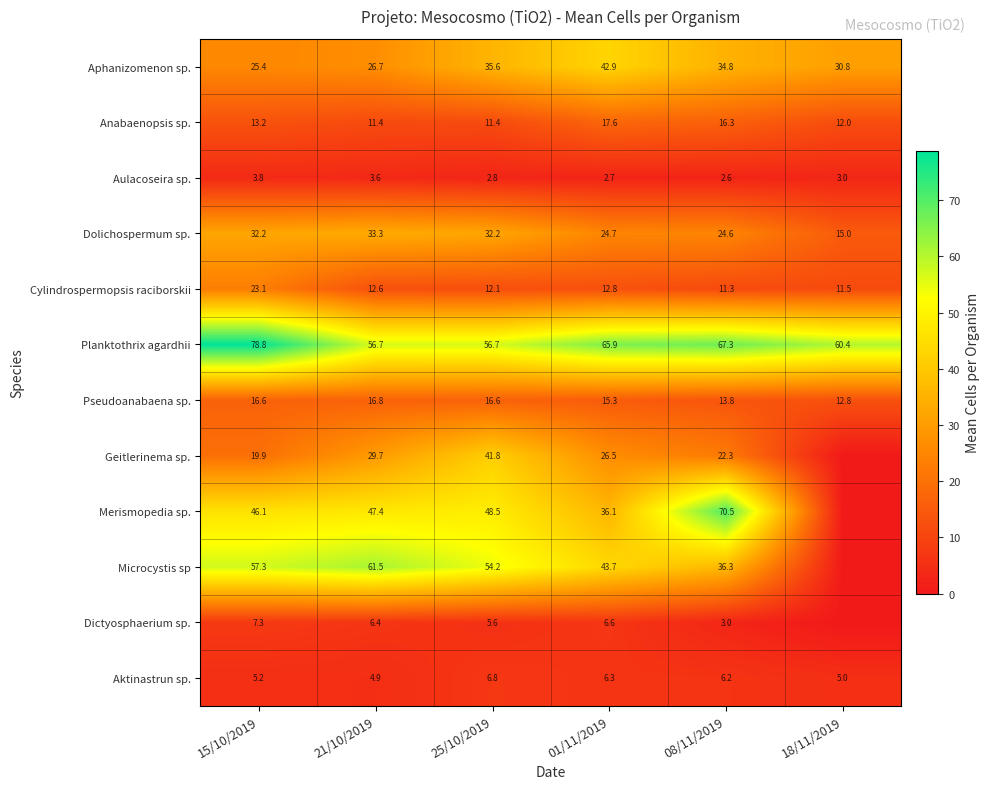

At which label does Aktinastrun sp. first exceed 6?

25/10/2019